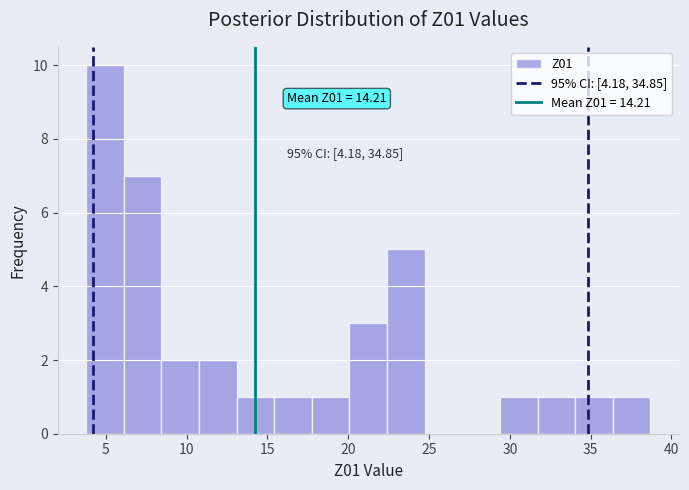

Which range on the x-axis has the tallest bar?

4.0 to 6.0